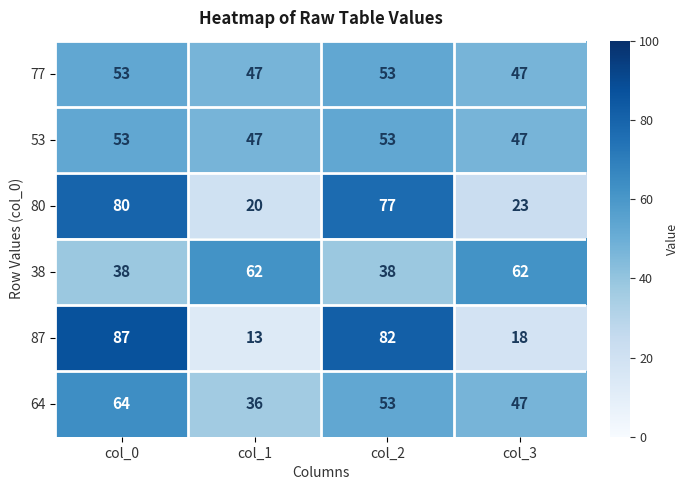

List the labels in order of 87 value, smallest first.

col_1, col_3, col_2, col_0